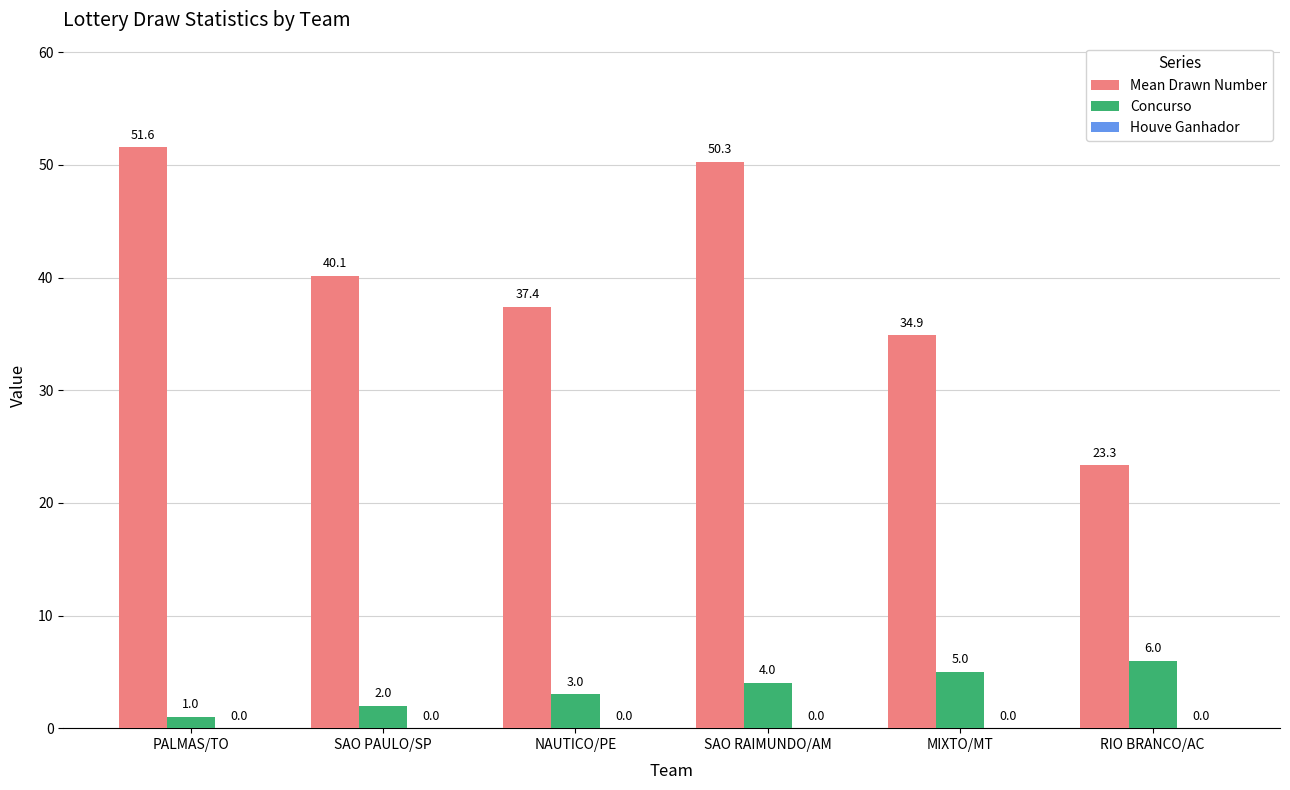

At NAUTICO/PE, list the series in order from smallest to largest.

Concurso, Mean Drawn Number